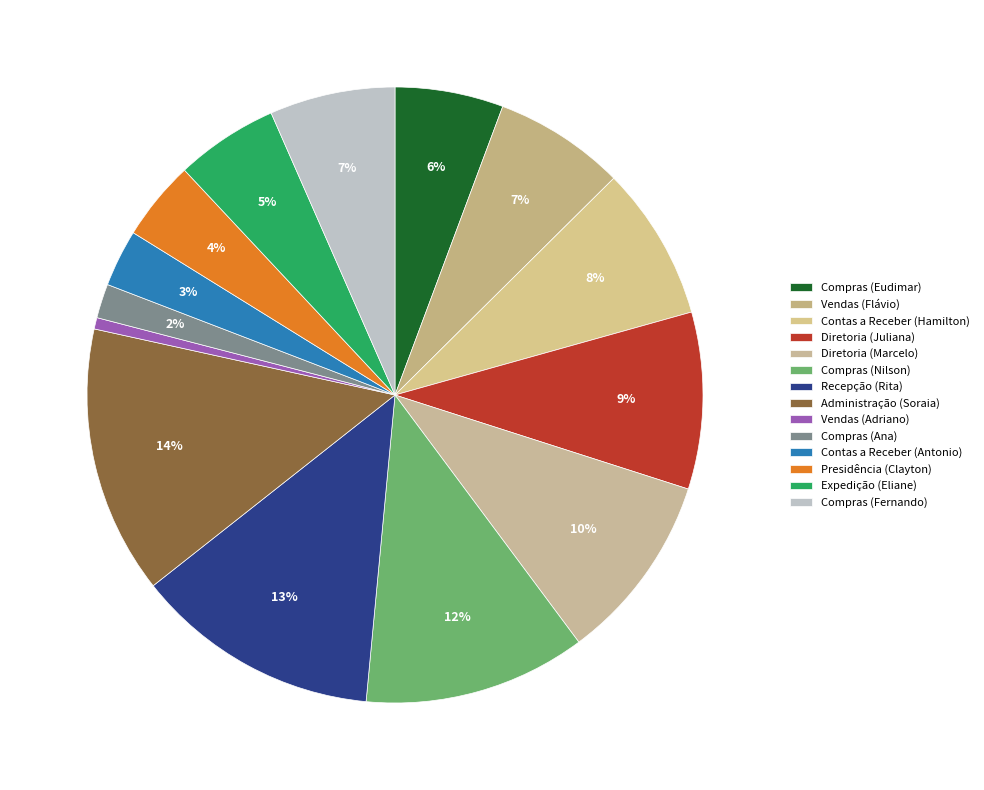

How many slices are in this pie chart?

14